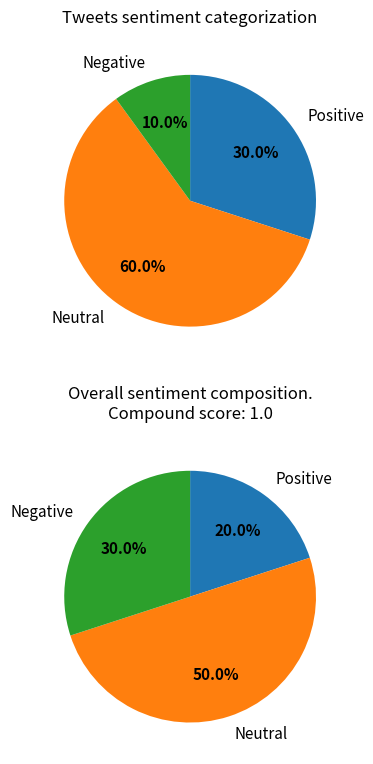

Rank the series by their maximum value, from highest to lowest.

Neutral, Positive, Negative